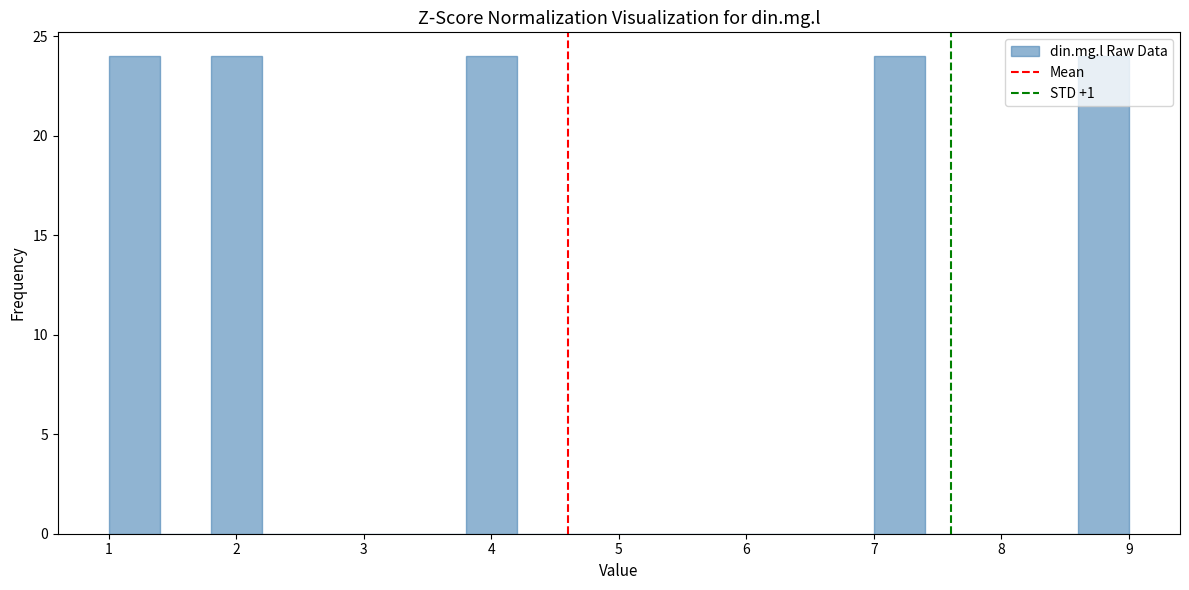

Reading left to right, list every bar in this chart as the range it spans on the x-axis followed by its height. The values are not printed on the chart, so give them approximately, as read against the axis.

1.0 to 1.4: 24
1.4 to 1.8: 0
1.8 to 2.2: 24
2.2 to 2.6: 0
2.6 to 3.0: 0
3.0 to 3.4: 0
3.4 to 3.8: 0
3.8 to 4.2: 24
4.2 to 4.6: 0
4.6 to 5.0: 0
5.0 to 5.4: 0
5.4 to 5.8: 0
5.8 to 6.2: 0
6.2 to 6.6: 0
6.6 to 7.0: 0
7.0 to 7.4: 24
7.4 to 7.8: 0
7.8 to 8.2: 0
8.2 to 8.6: 0
8.6 to 9.0: 24